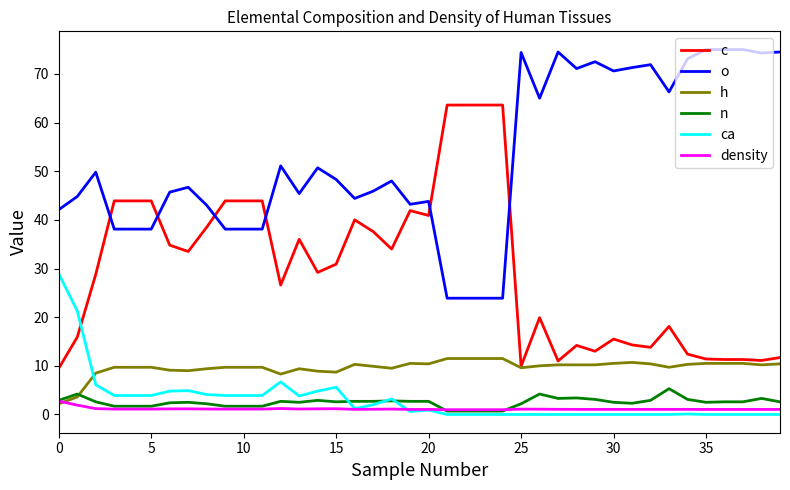

What is the difference between the maximum and minimum values in the n series?

4.6